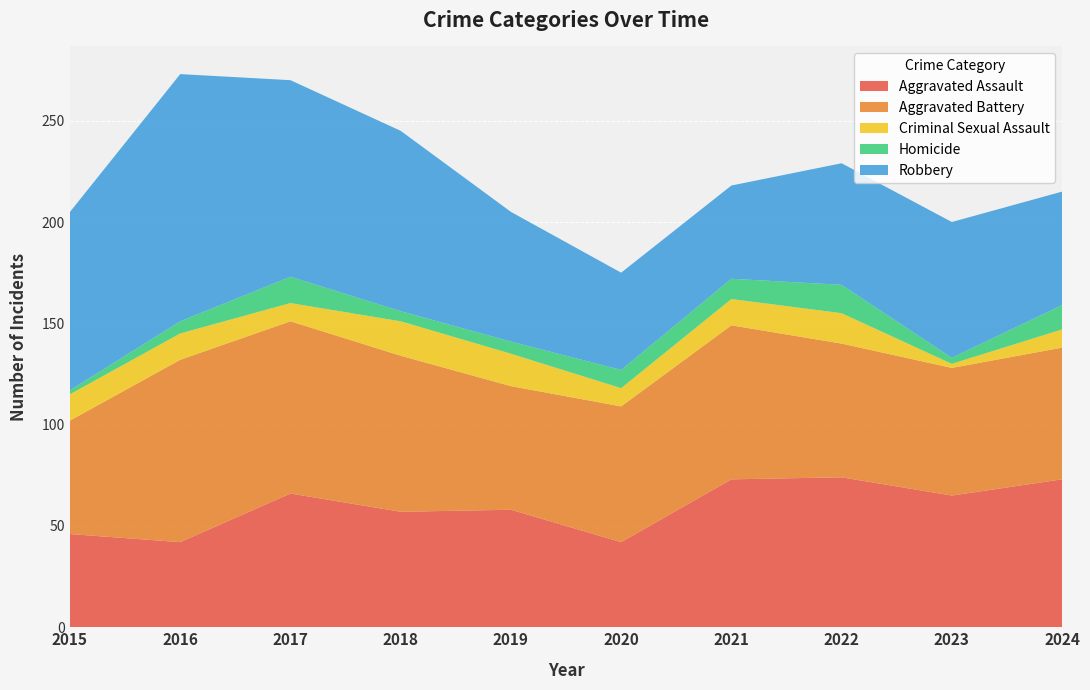

Reading left to right, list all the values displayed in this chart.

Aggravated Assault: 2015=46	2016=42	2017=66	2018=57	2019=58	2020=42	2021=73	2022=74	2023=65	2024=73
Aggravated Battery: 2015=56	2016=90	2017=85	2018=77	2019=61	2020=67	2021=76	2022=66	2023=63	2024=65
Criminal Sexual Assault: 2015=13	2016=13	2017=9	2018=17	2019=16	2020=9	2021=13	2022=15	2023=2	2024=9
Homicide: 2015=2	2016=6	2017=13	2018=5	2019=6	2020=9	2021=10	2022=14	2023=3	2024=12
Robbery: 2015=88	2016=122	2017=97	2018=89	2019=64	2020=48	2021=46	2022=60	2023=67	2024=56